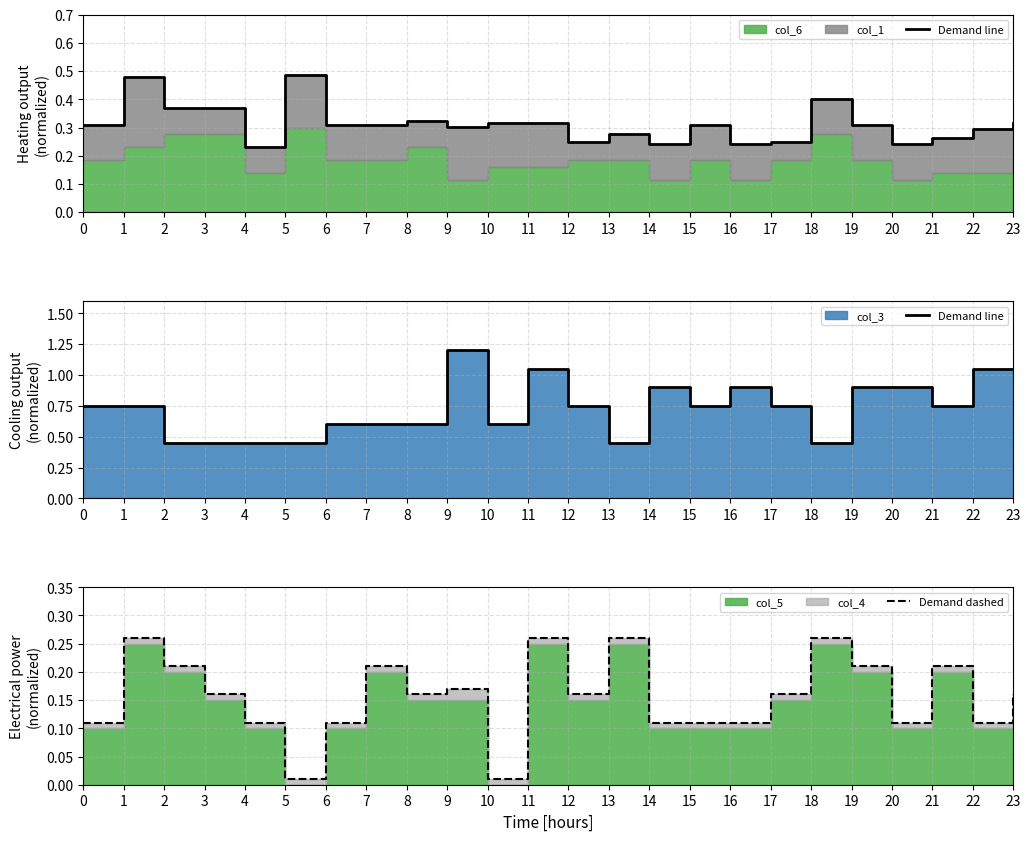

How many lines are shown in the chart?

2